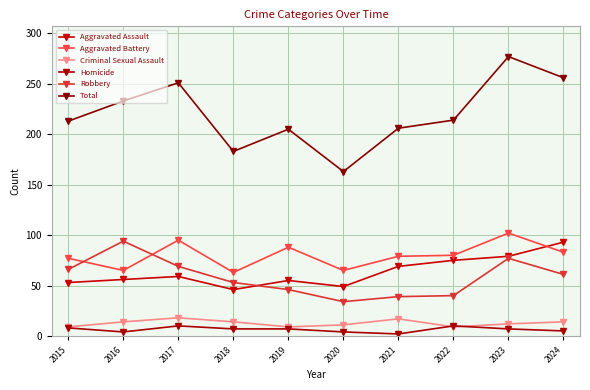

What is the sum of the Criminal Sexual Assault values at 2019 and 2021?

26